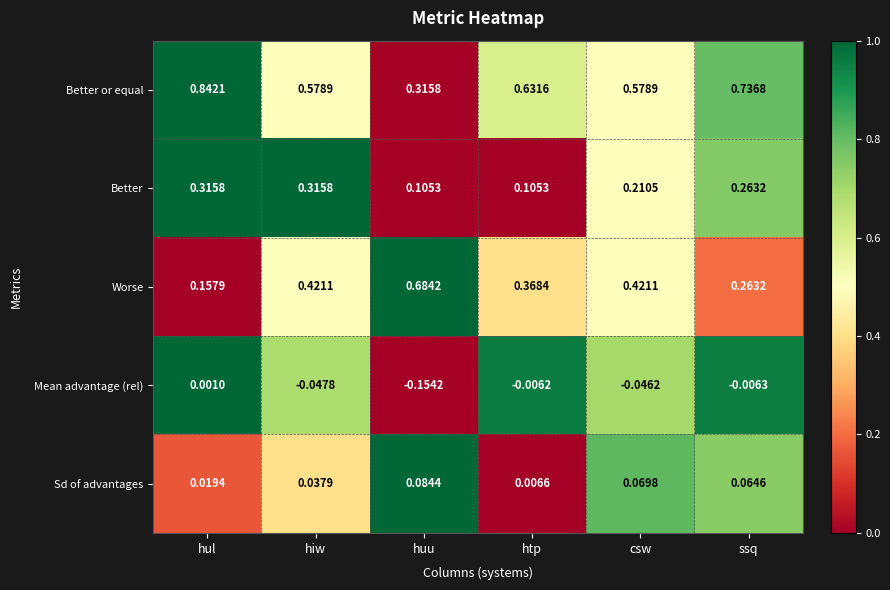

Which category has the highest value across all series?

hul